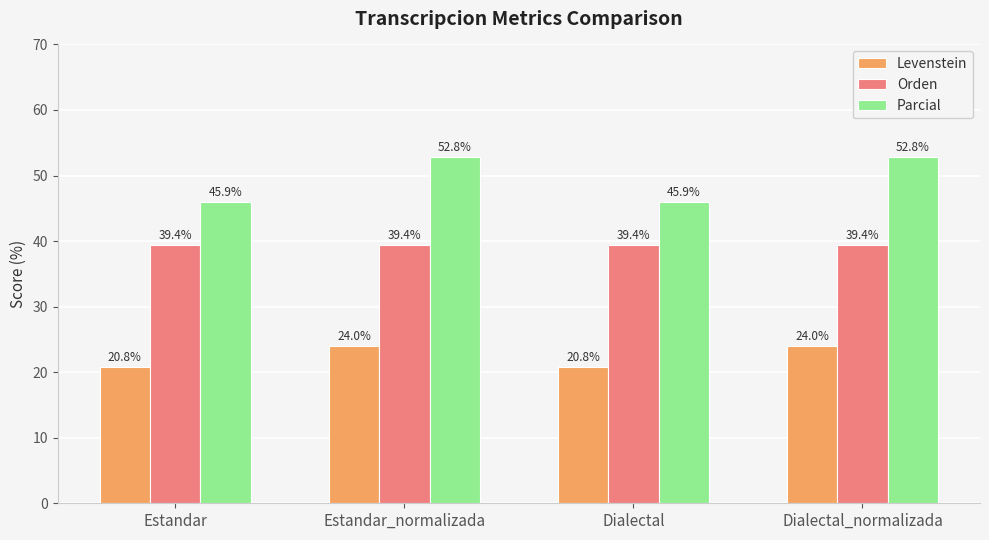

Where does the Levenstein series first go above 23?

Estandar_normalizada